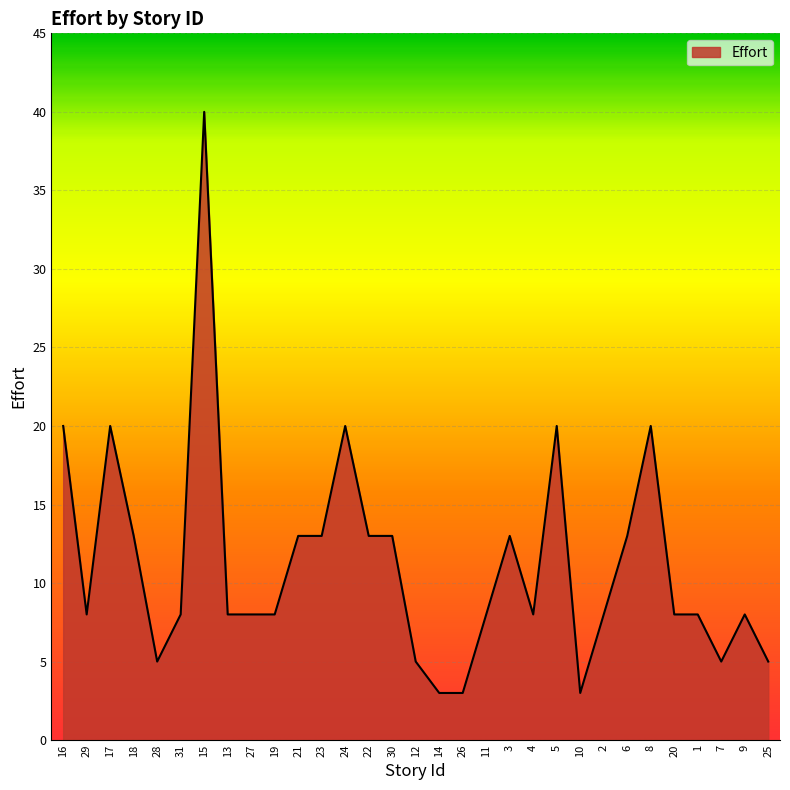

How many lines are shown in the chart?

1